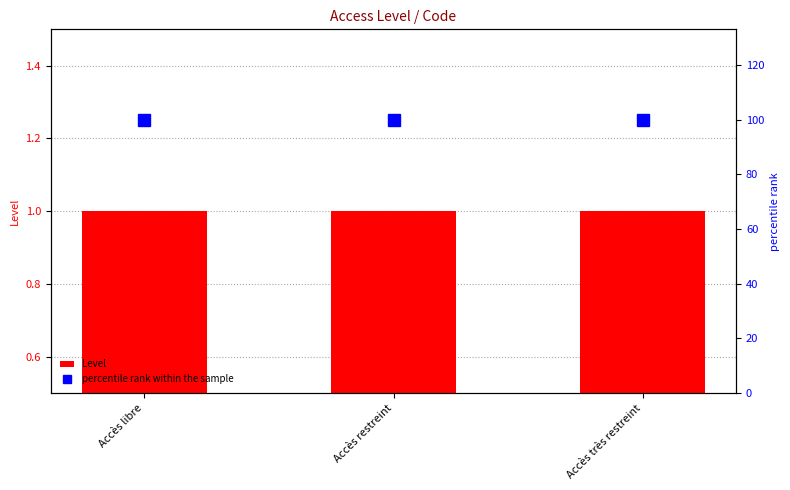

What is the label of the 3rd bar from the left?

Accès très restreint